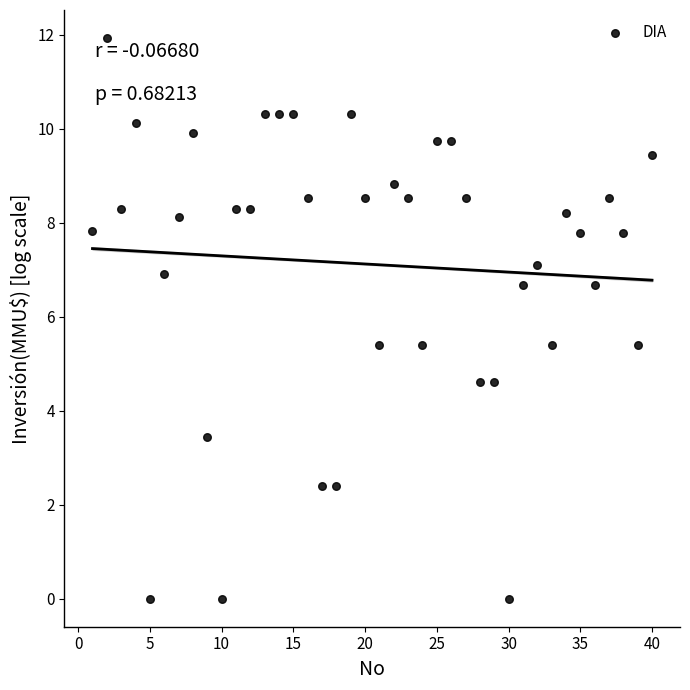

What is the range of X values (max minus min)?

39.0